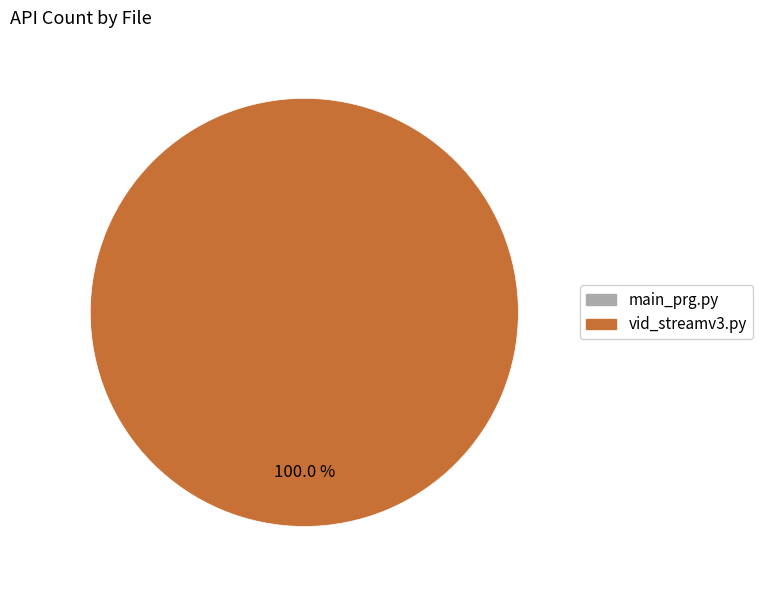

Is there any slice that represents more than half of the pie?

Yes